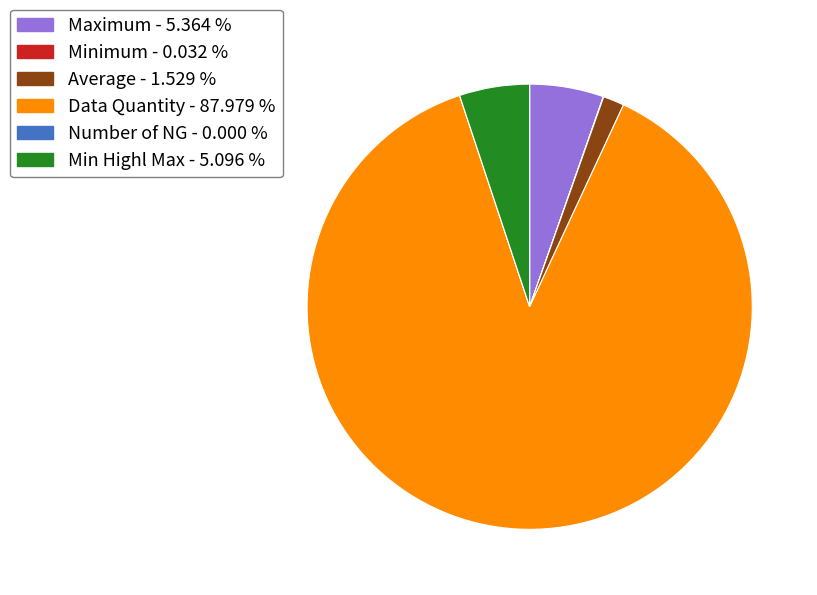

What is the ratio of the value at Average to the value at Min Highl Max?

0.3